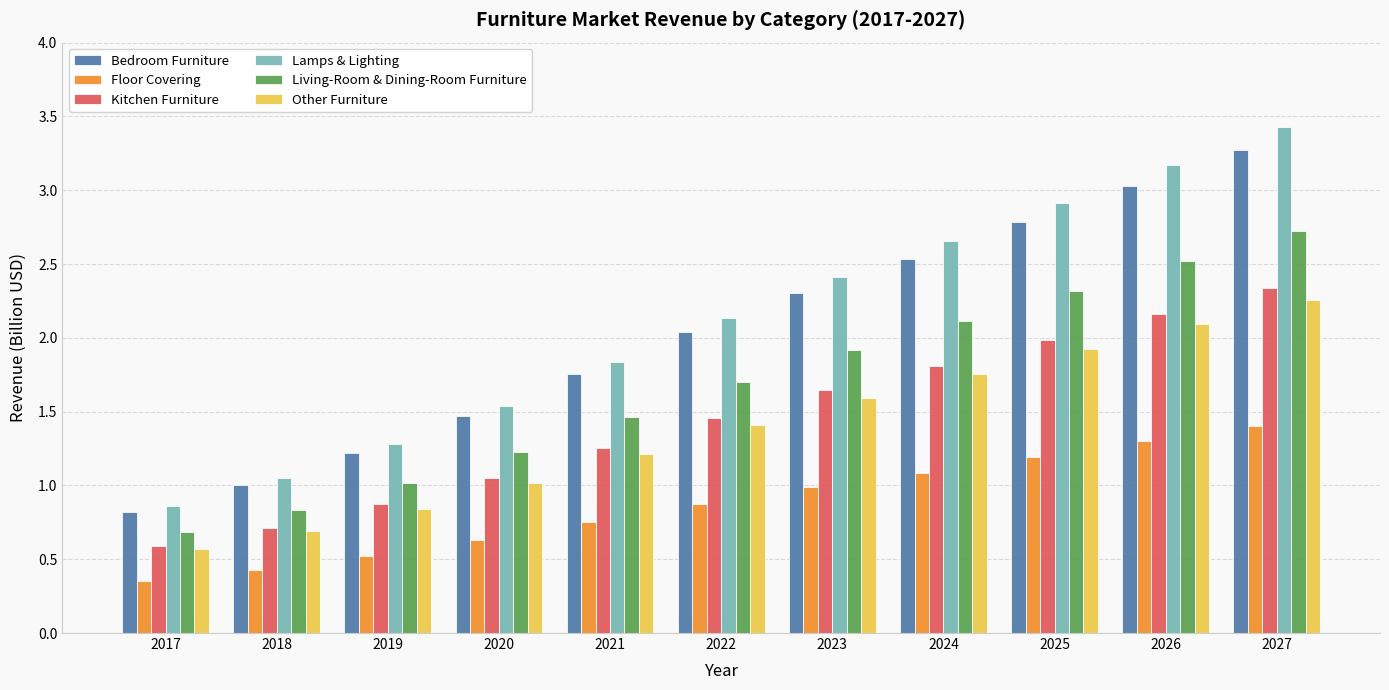

Which series has the widest spread of values?

Lamps & Lighting